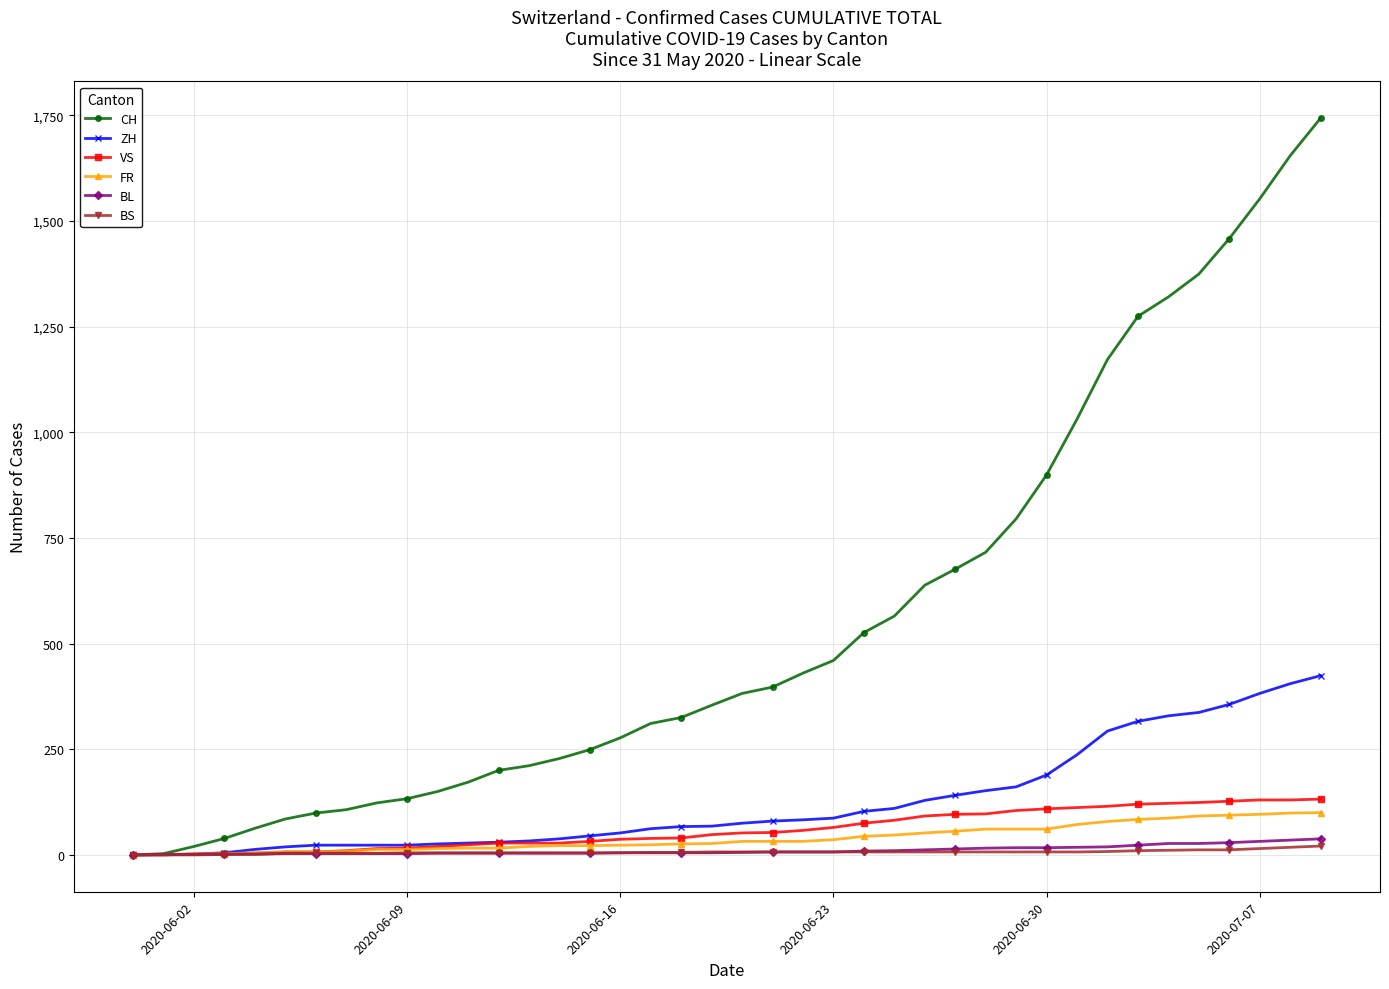

Which series has the largest total across all categories?

CH